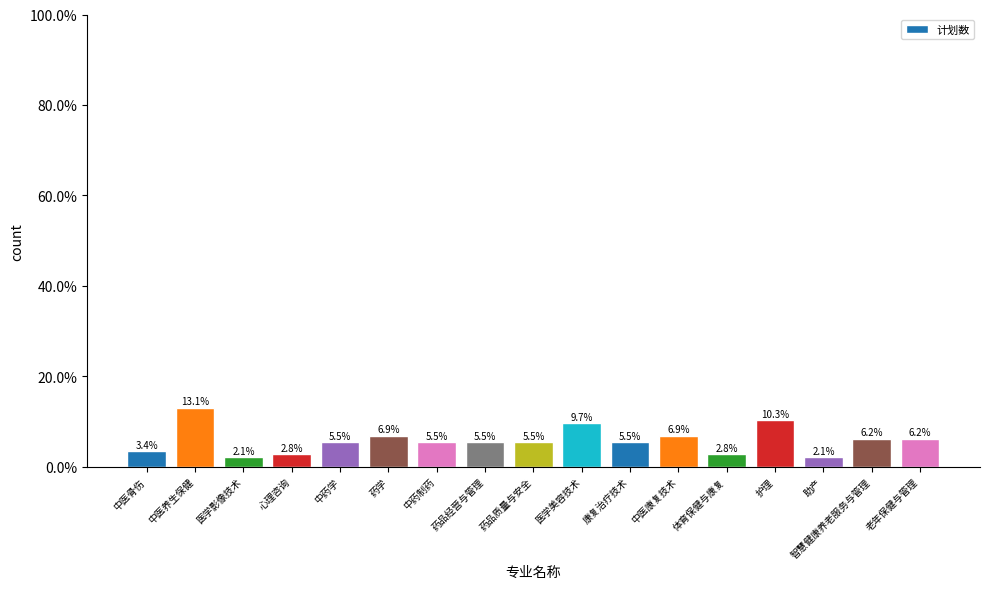

Reading left to right, extract all data points from this chart.

3.4	13.1	2.1	2.8	5.5	6.9	5.5	5.5	5.5	9.7	5.5	6.9	2.8	10.3	2.1	6.2	6.2